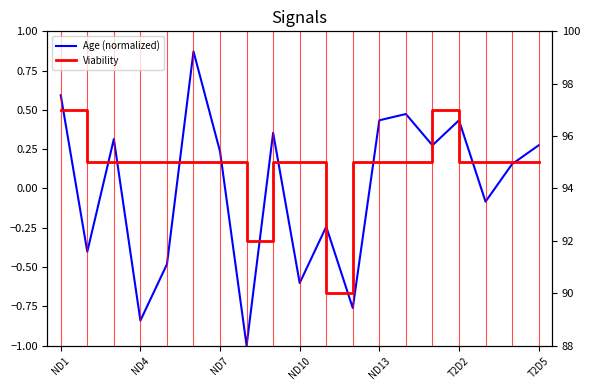

Read the Viability value at ND1.

97.0